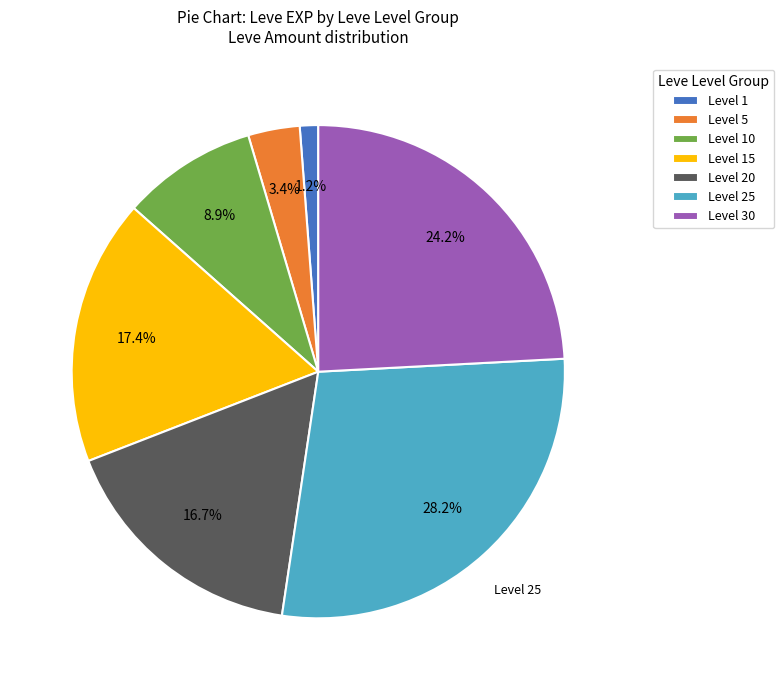

Approximately how many times larger is the value at Level 1 compared to Level 5?

0.4